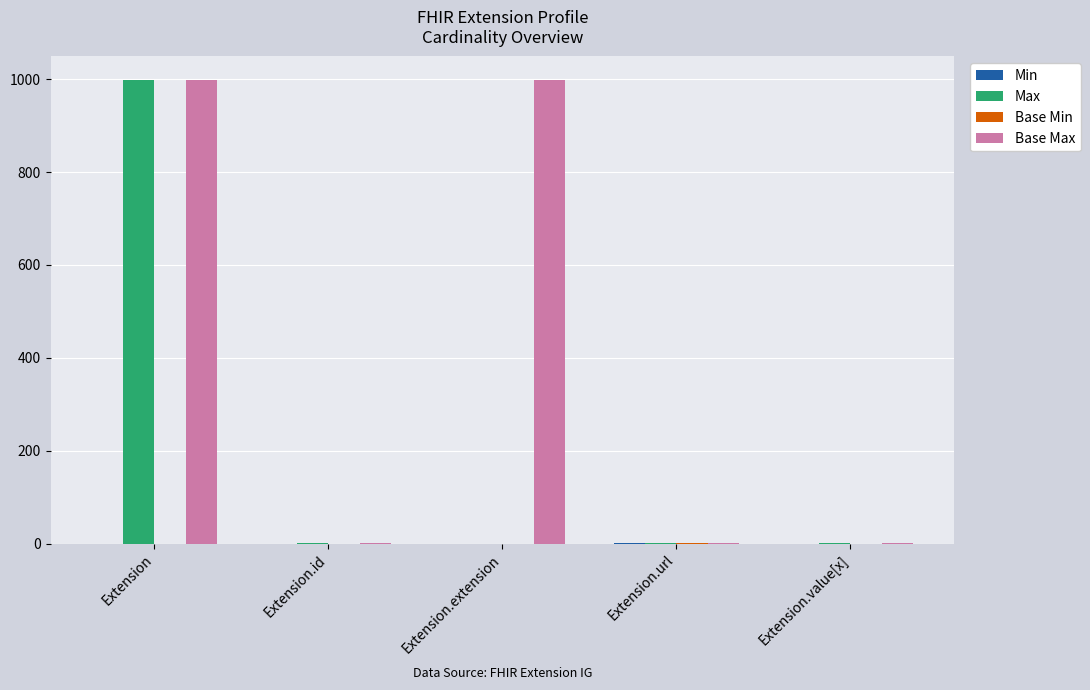

At which category is the sum across all series the highest?

Extension